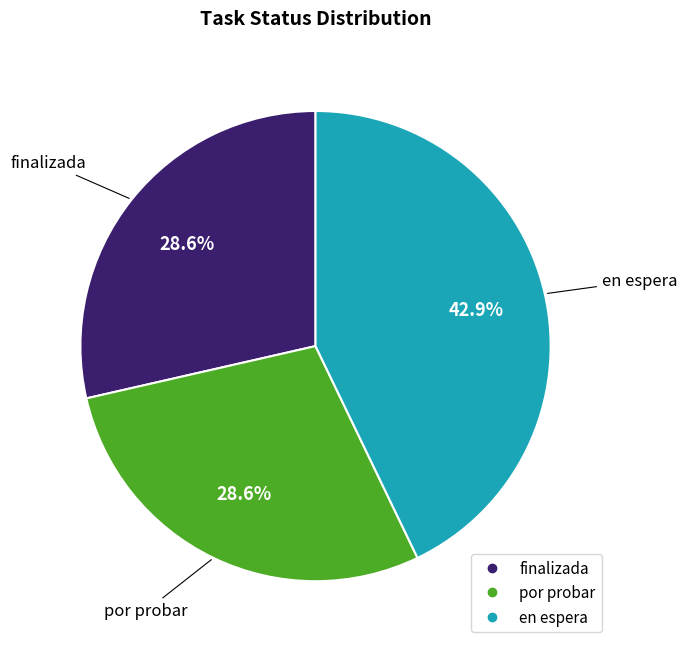

How many segments does this pie chart have?

3